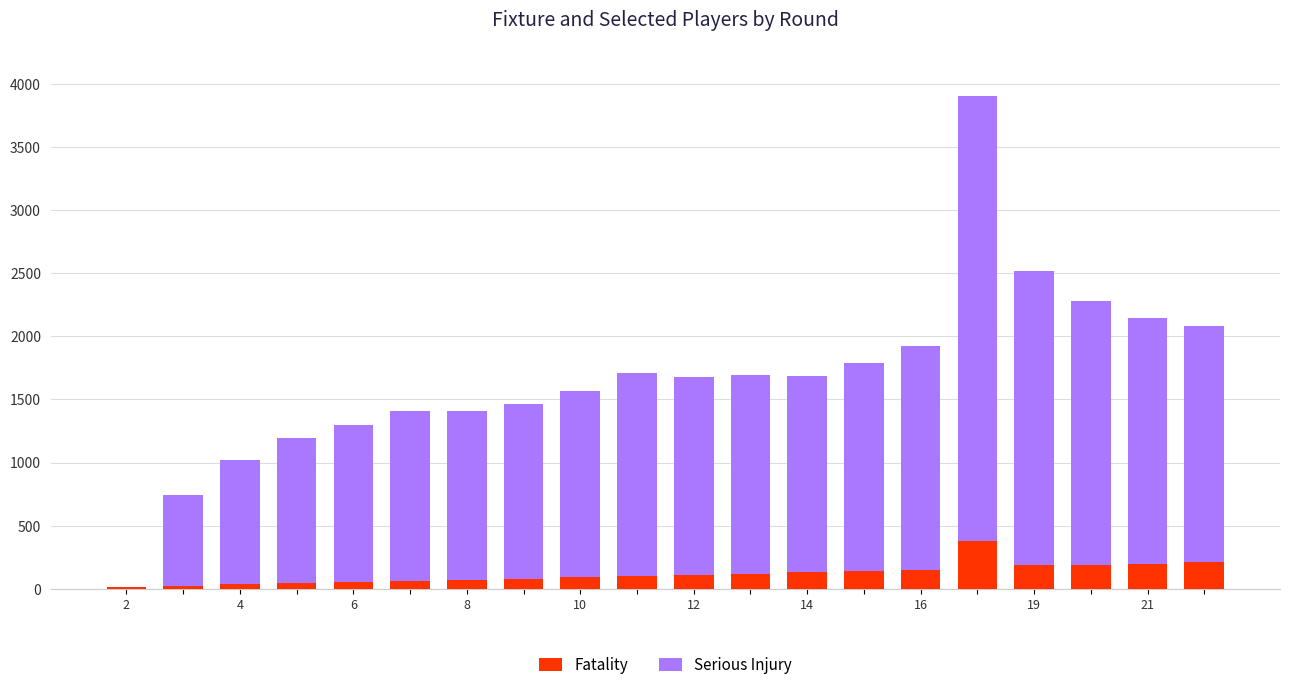

What is the highest value of the Fatality series?

379